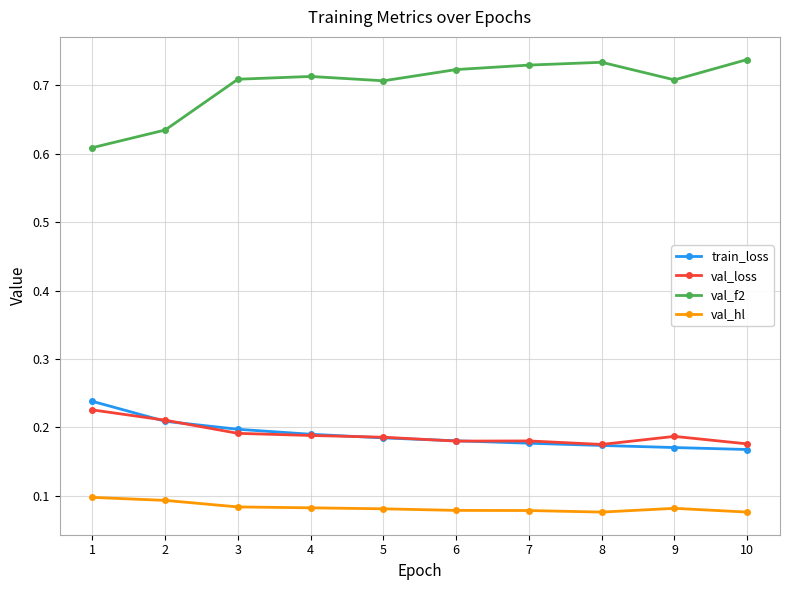

How many lines are shown in the chart?

4